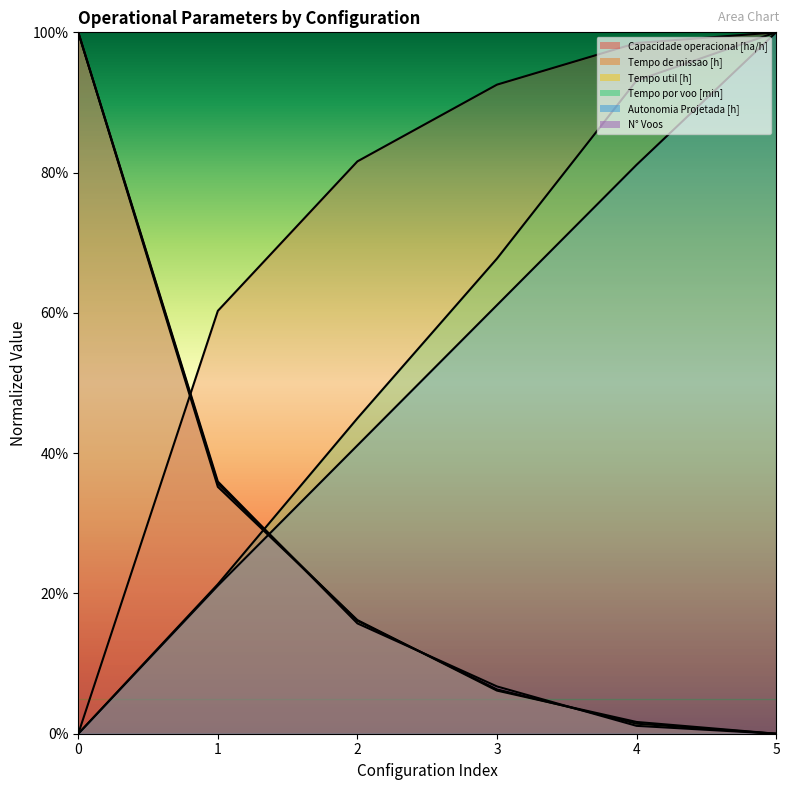

Which has a higher value, 2 or 1?

2